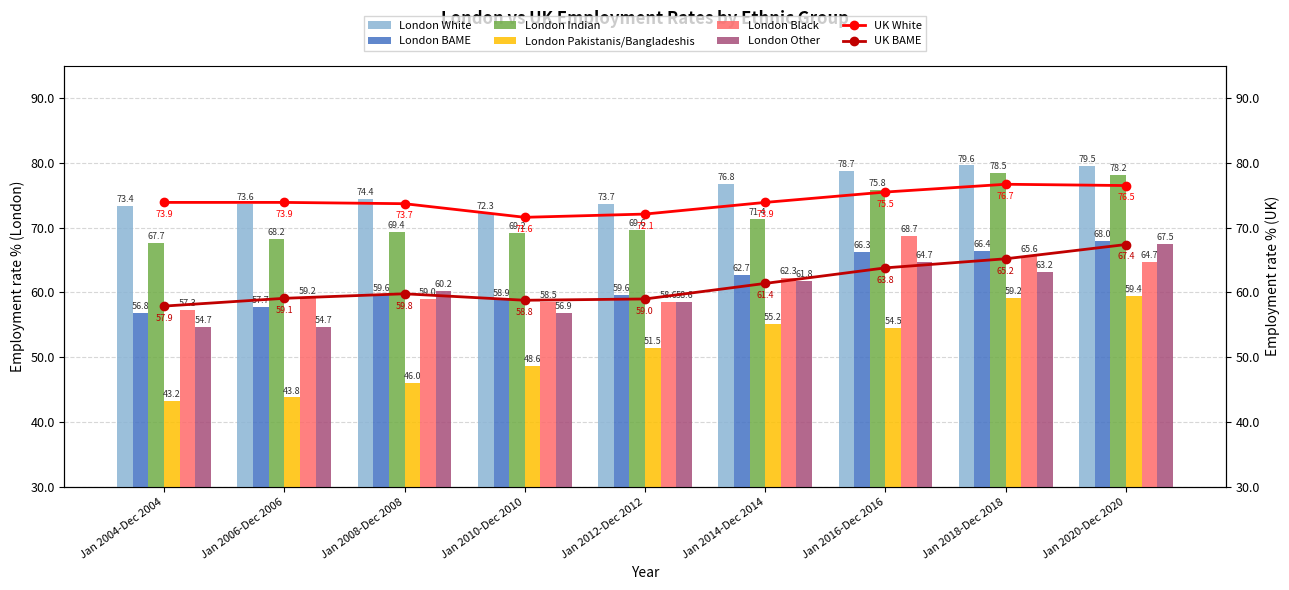

How many categories are shown in the chart?

9